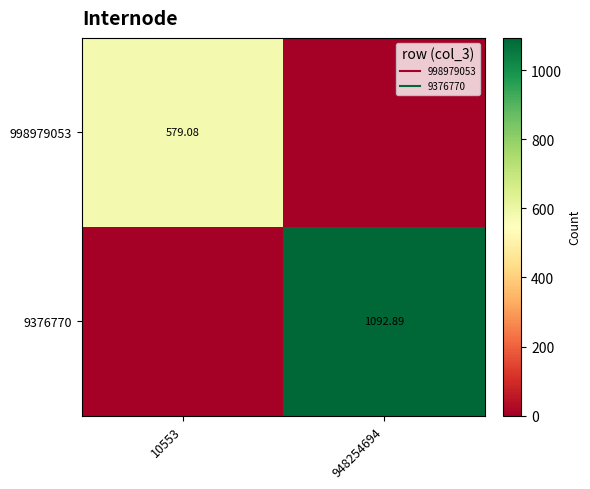

Rank the series at 948254694 from highest to lowest value.

9376770, 998979053